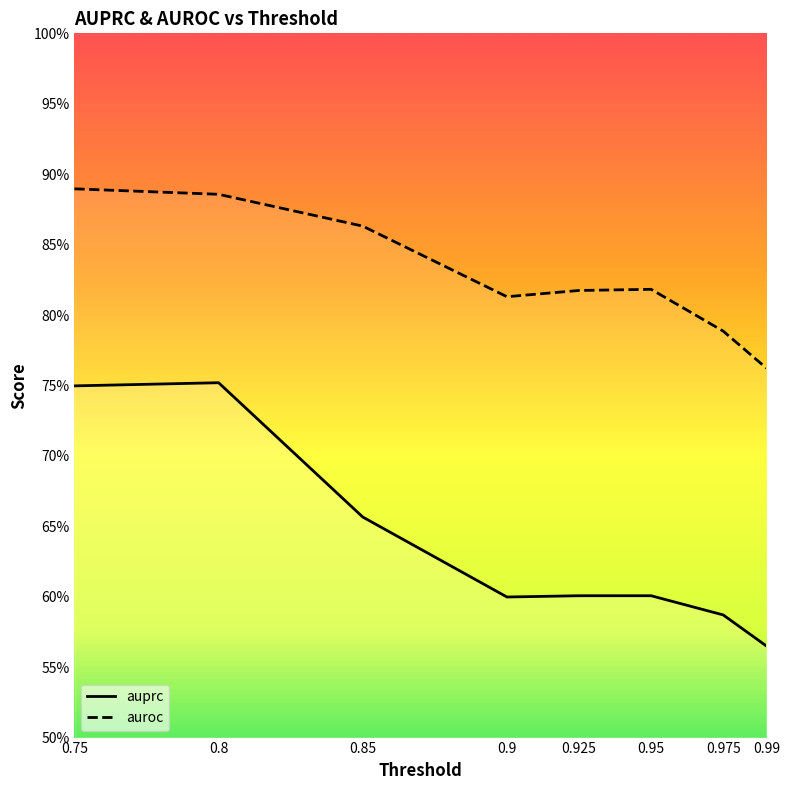

True or false: auroc has more than 0 interior local peaks.

True